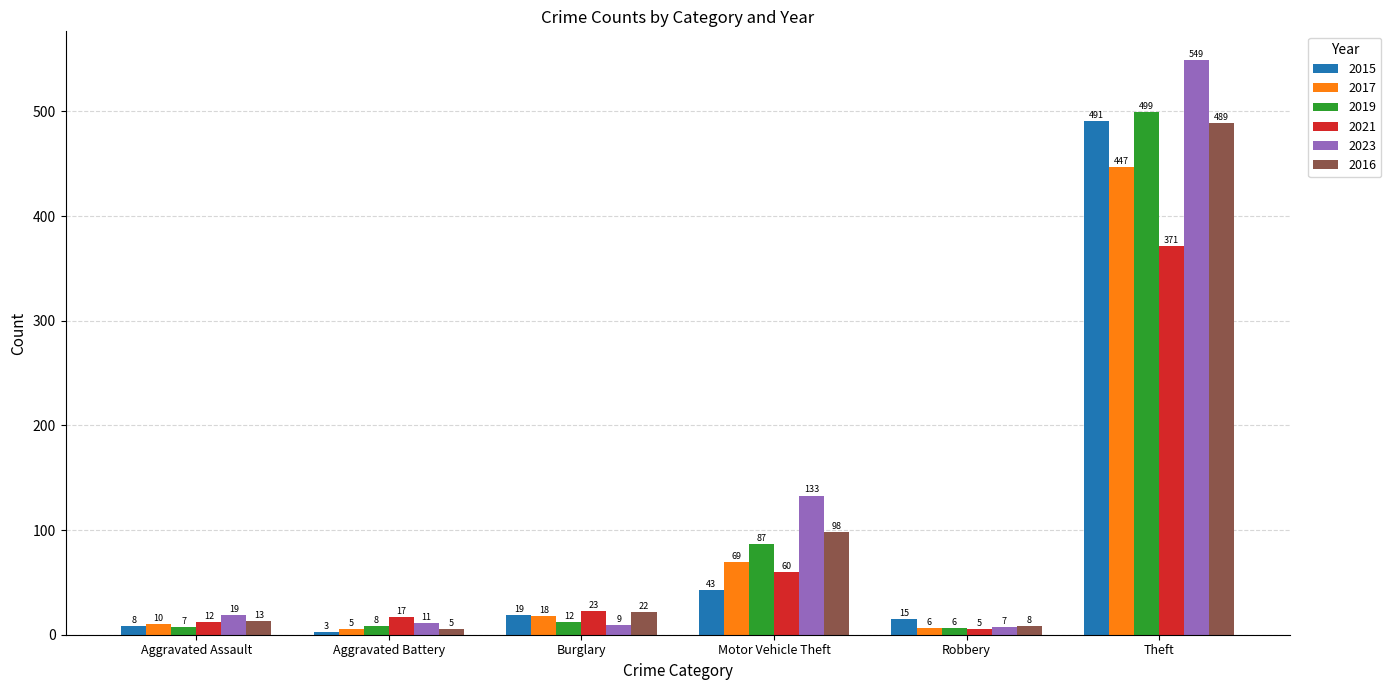

What are all the series names shown in the legend?

2015, 2017, 2019, 2021, 2023, 2016